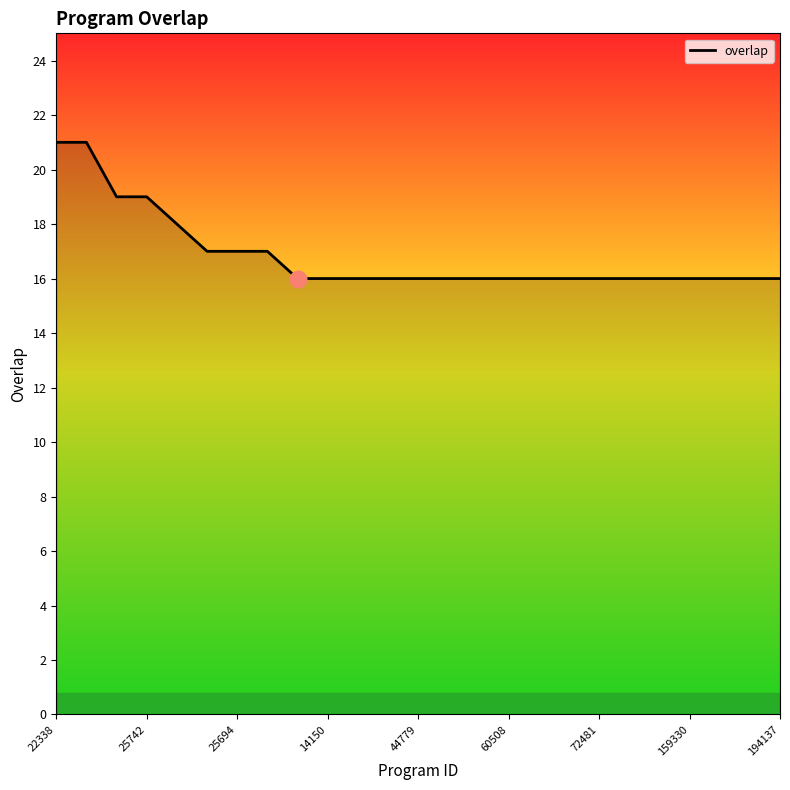

Does the chart display data point markers on the line(s)?

No